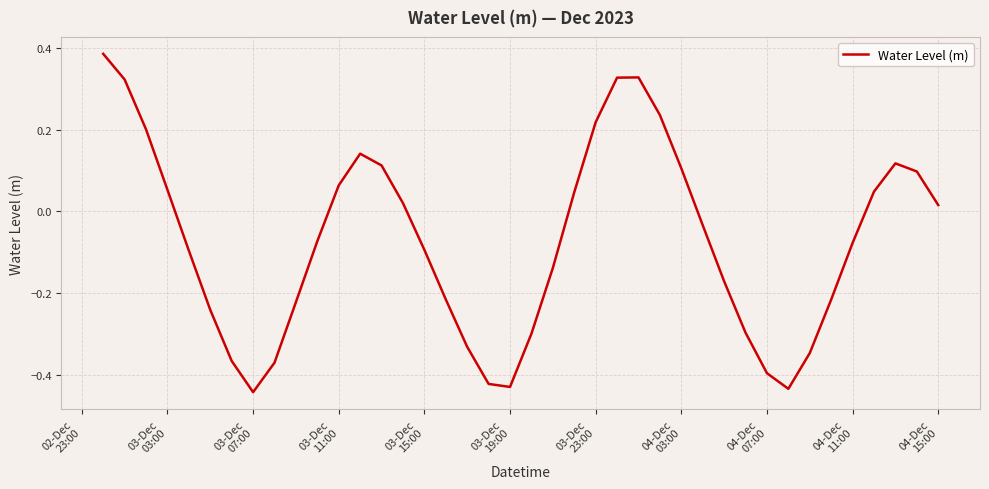

What is the difference between the maximum and minimum values?

0.8